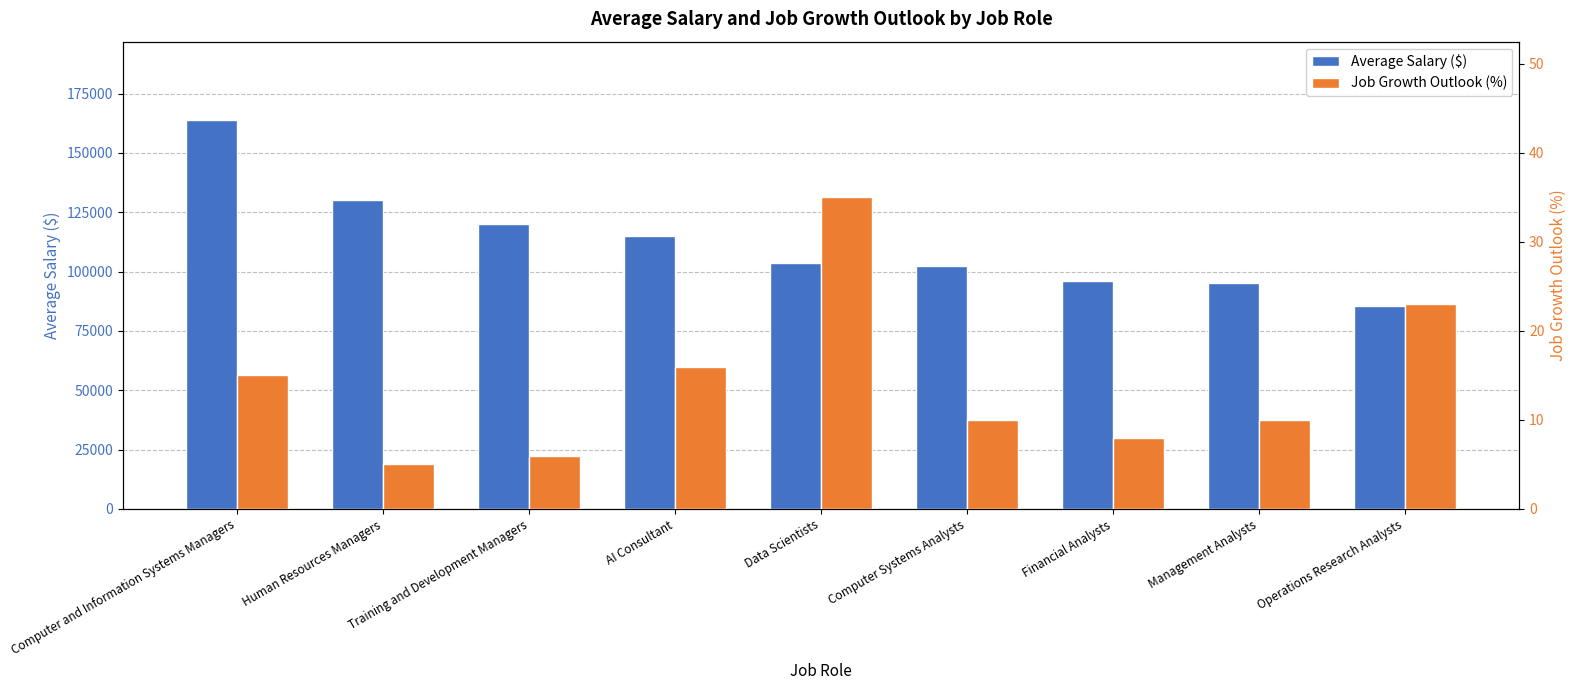

What is the maximum value for Job Growth Outlook (%)?

35